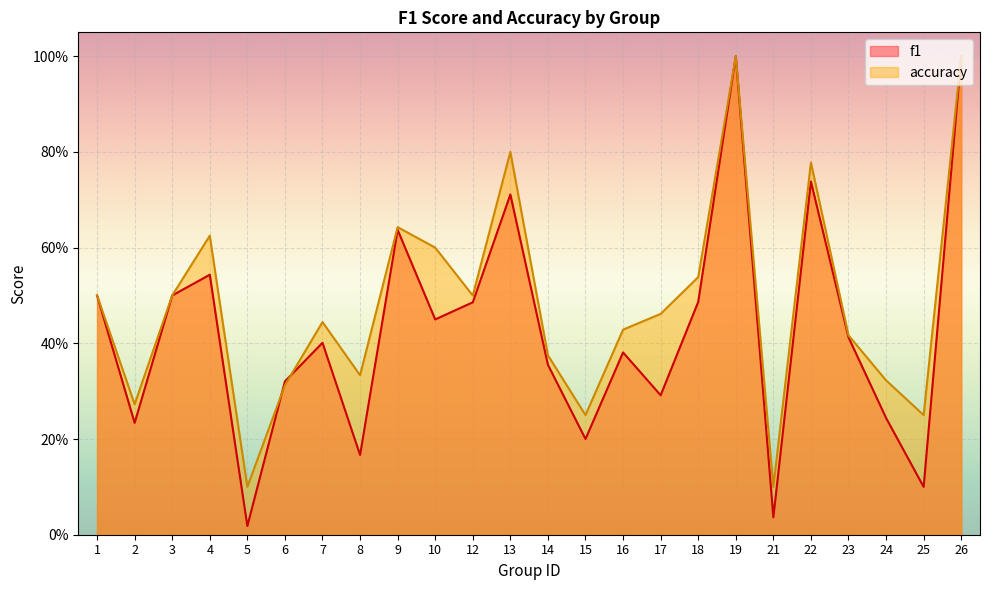

Reading left to right, list all the values displayed in this chart.

f1: 1=0.5	2=0.2	3=0.5	4=0.5	5=0.0	6=0.3	7=0.4	8=0.2	9=0.6	10=0.5	12=0.5	13=0.7	14=0.4	15=0.2	16=0.4	17=0.3	18=0.5	19=1.0	21=0.0	22=0.7	23=0.4	24=0.2	25=0.1	26=1.0
accuracy: 1=0.5	2=0.3	3=0.5	4=0.6	5=0.1	6=0.3	7=0.4	8=0.3	9=0.6	10=0.6	12=0.5	13=0.8	14=0.4	15=0.2	16=0.4	17=0.5	18=0.5	19=1.0	21=0.1	22=0.8	23=0.4	24=0.3	25=0.2	26=1.0